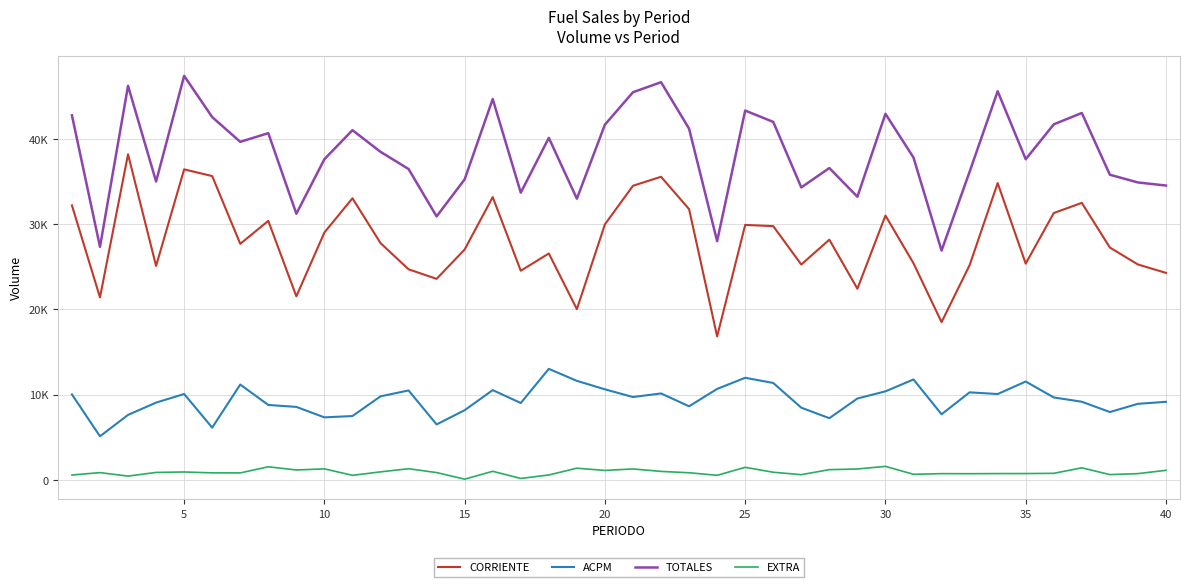

What are all the series names shown in the legend?

CORRIENTE, ACPM, TOTALES, EXTRA